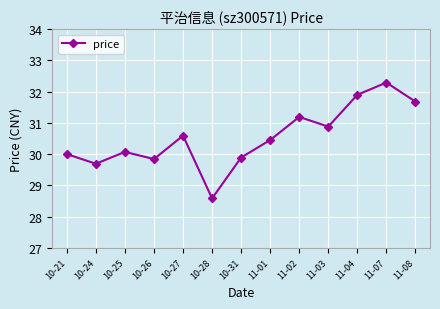

Is it true that the value at 10-28 is 28.6?

True